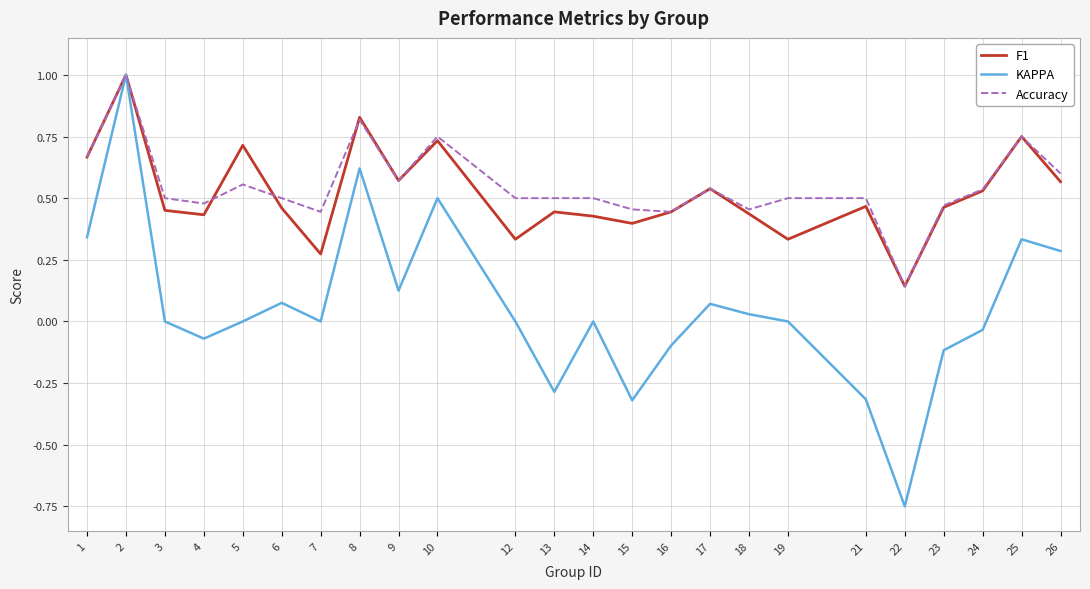

Is this an area chart (filled region under the line)?

No